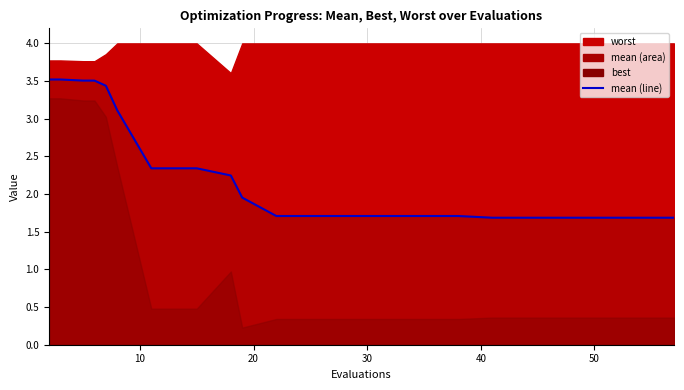

What is the average value?

2.3